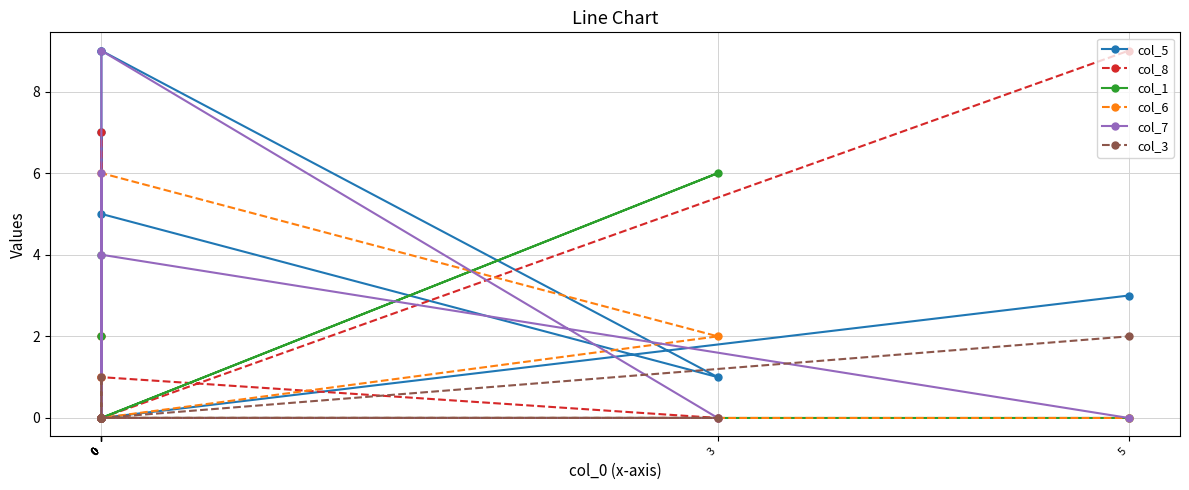

Which series has the widest spread of values?

col_5